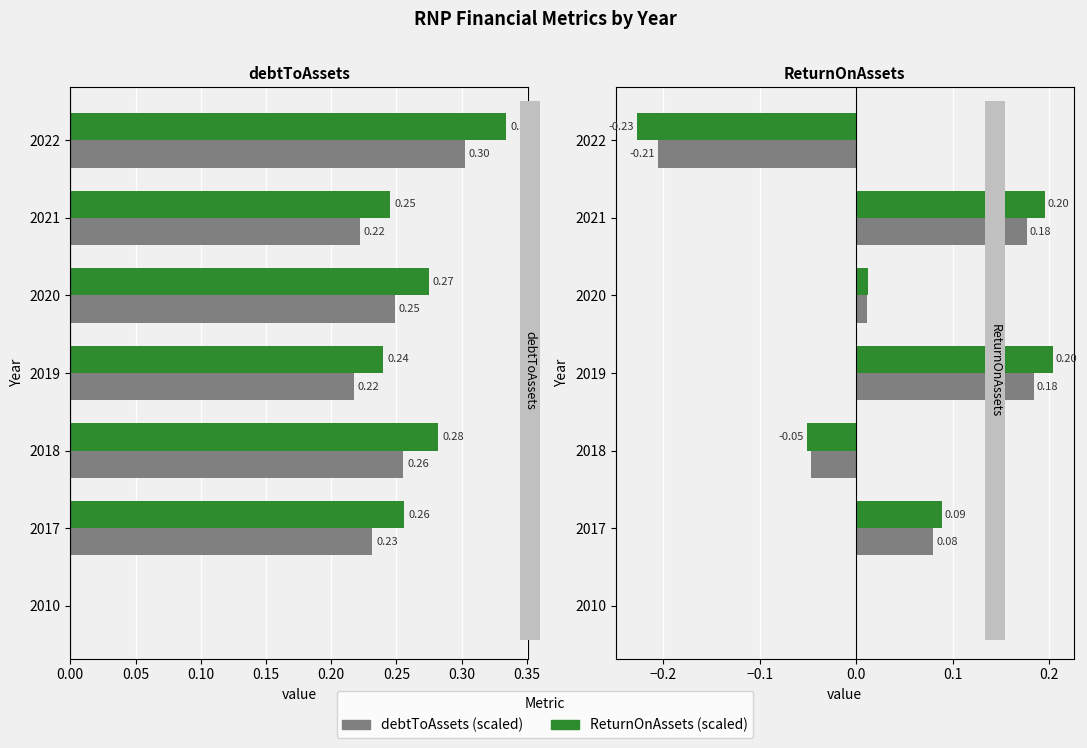

How many values in the Series B series exceed 0?

4